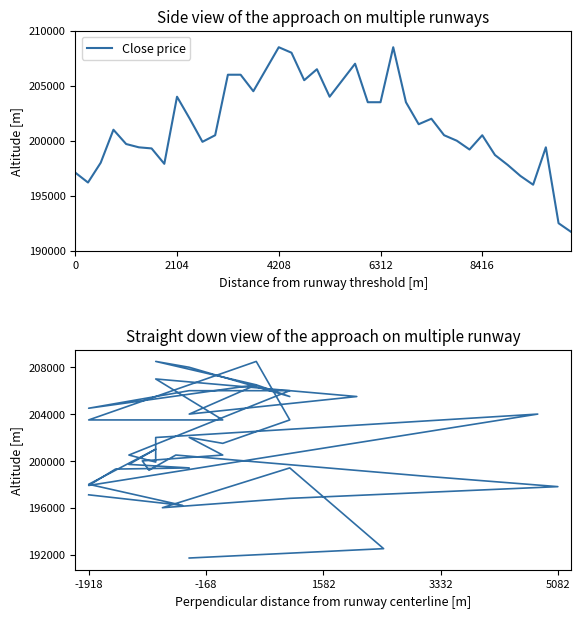

True or false: Close price has a value of 208500 at 4208.

True